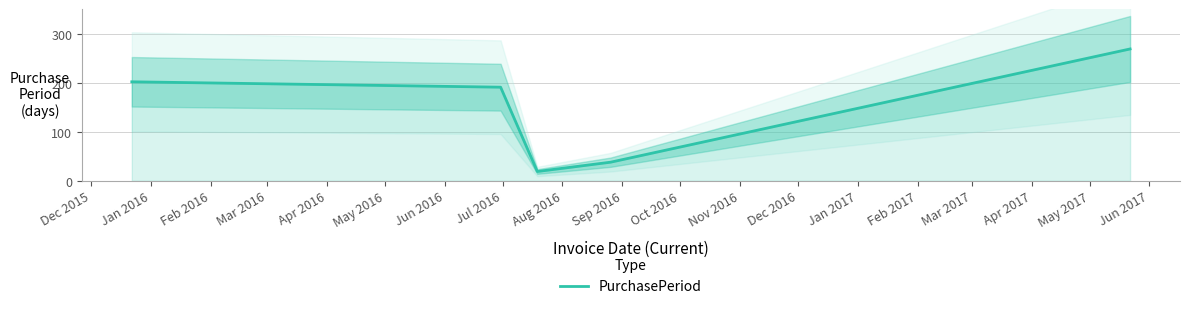

What is the average value?

144